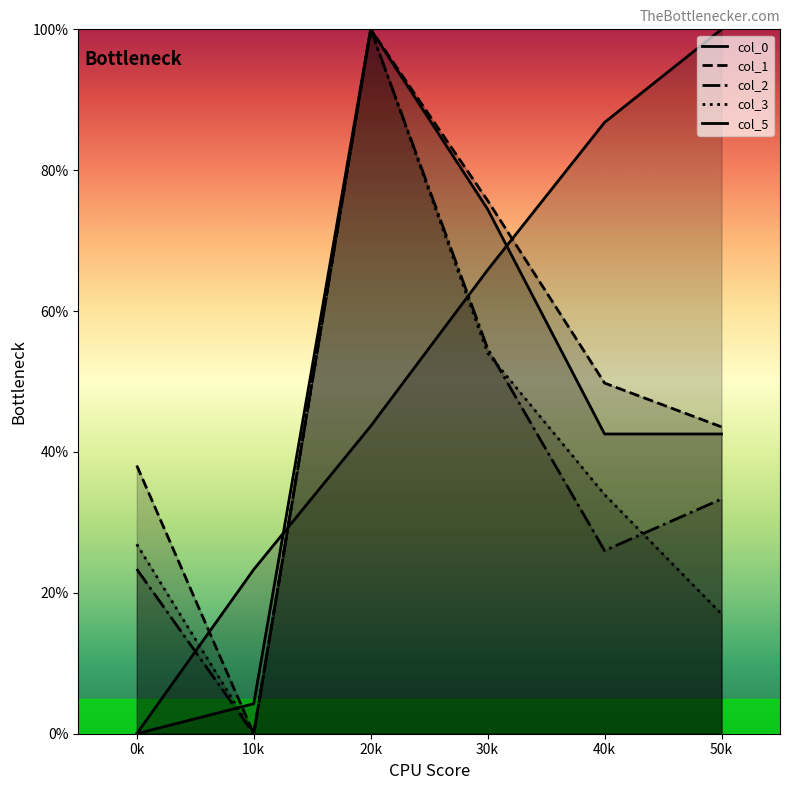

What is the label of the 4th point from the left?

30k